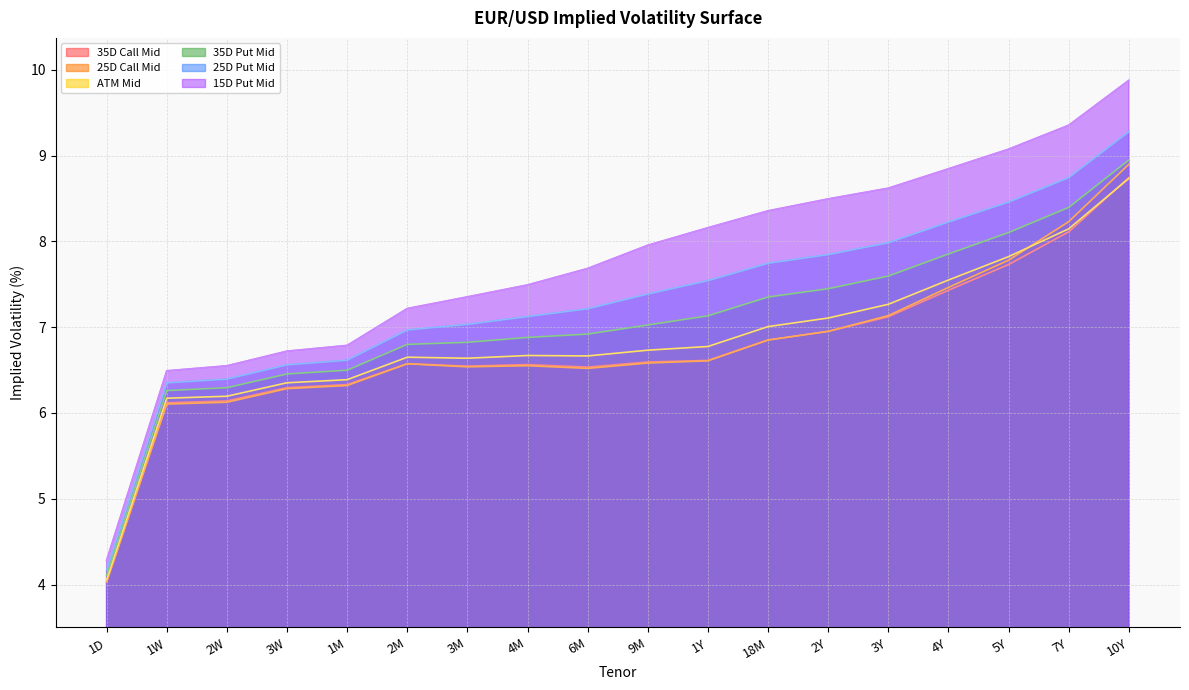

How many distinct data groups are displayed?

6